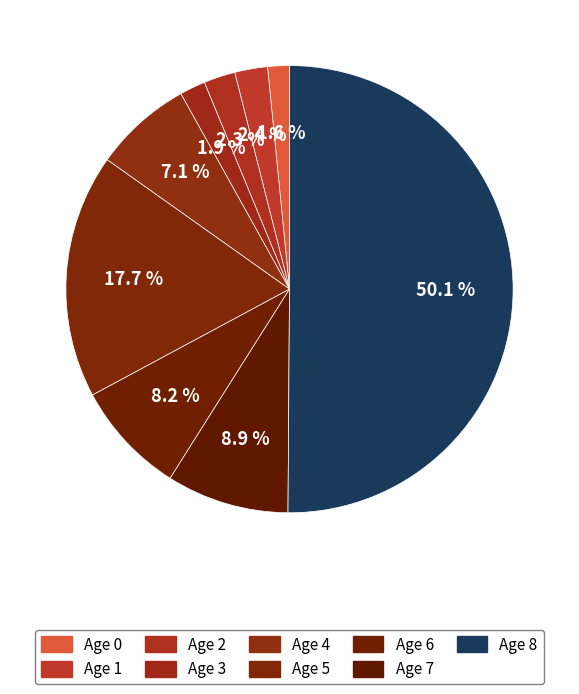

Count the number of slices in the pie.

9